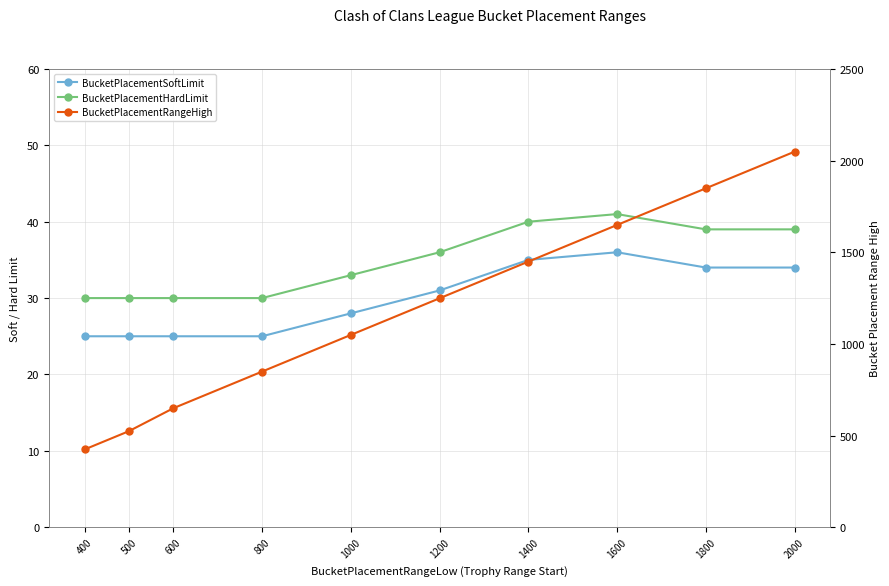

What are all the series names shown in the legend?

BucketPlacementSoftLimit, BucketPlacementHardLimit, BucketPlacementRangeHigh